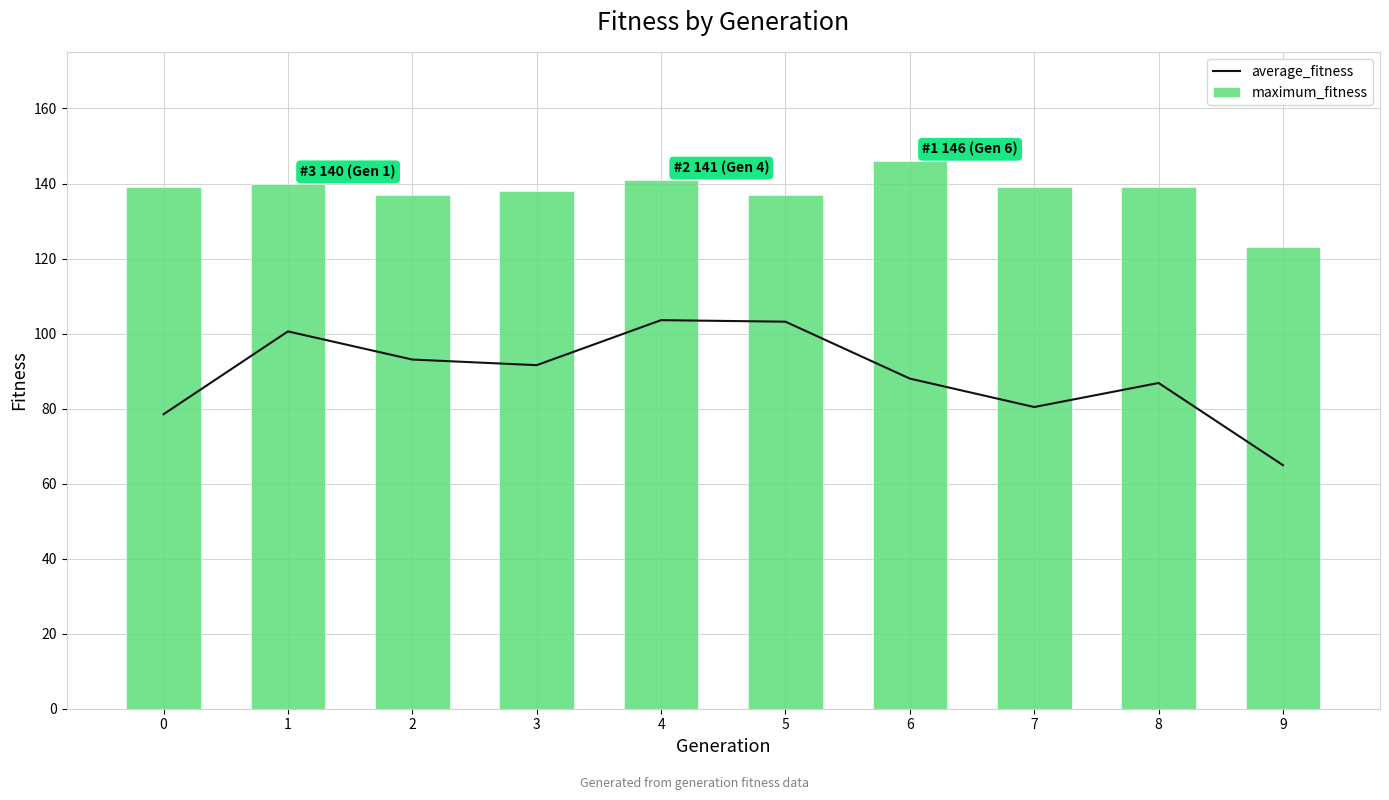

What is the approximate value of maximum_fitness at 9?

123